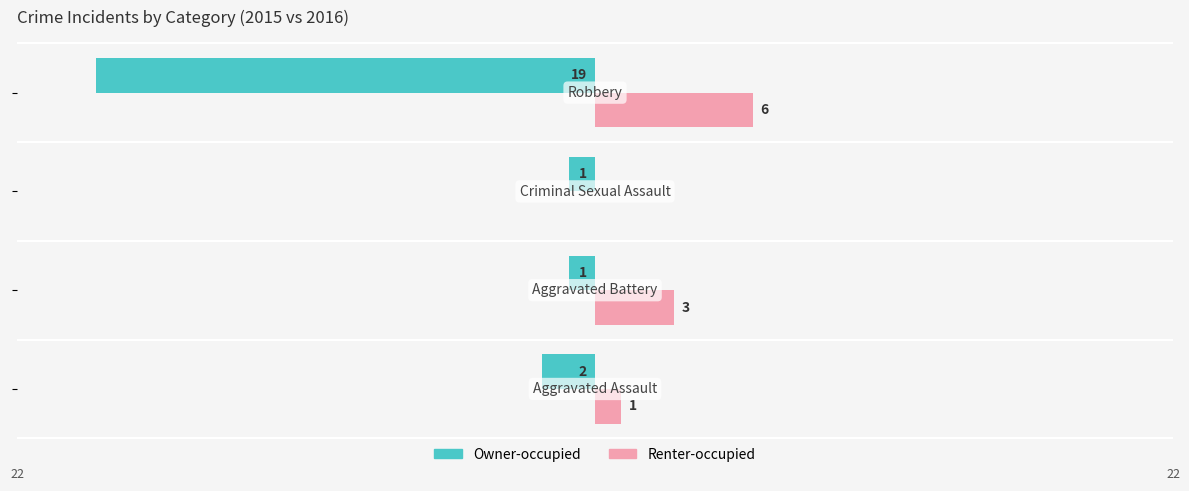

What is the maximum value shown in the chart?

6